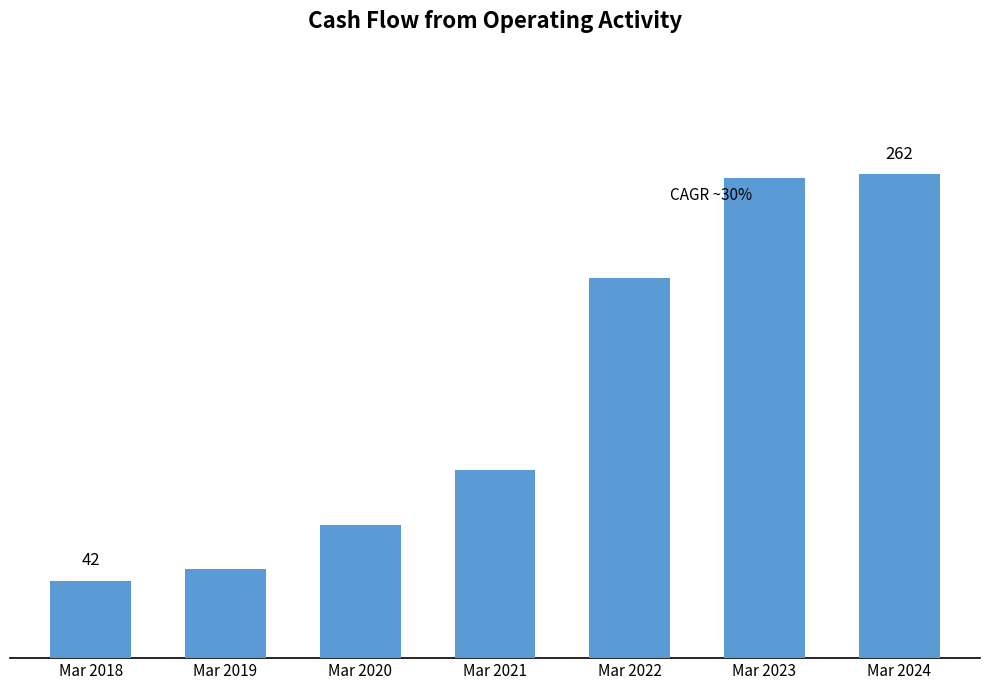

Are the bars grouped side by side (vs. stacked)?

No